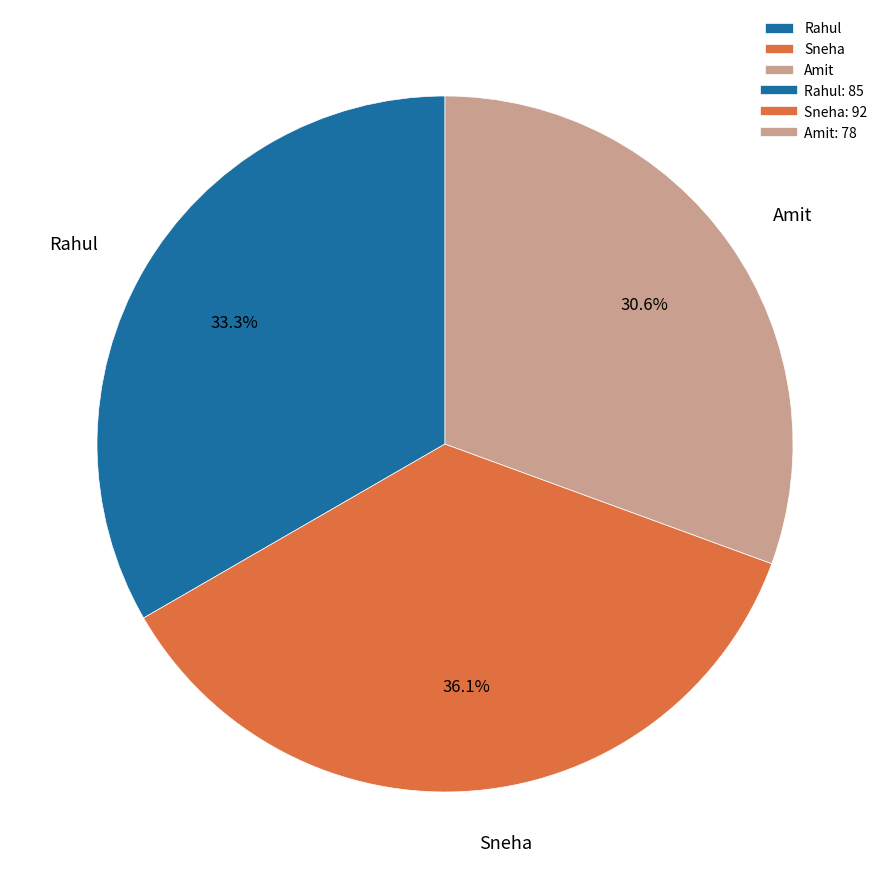

To the nearest percent, what portion does Rahul represent?

33%